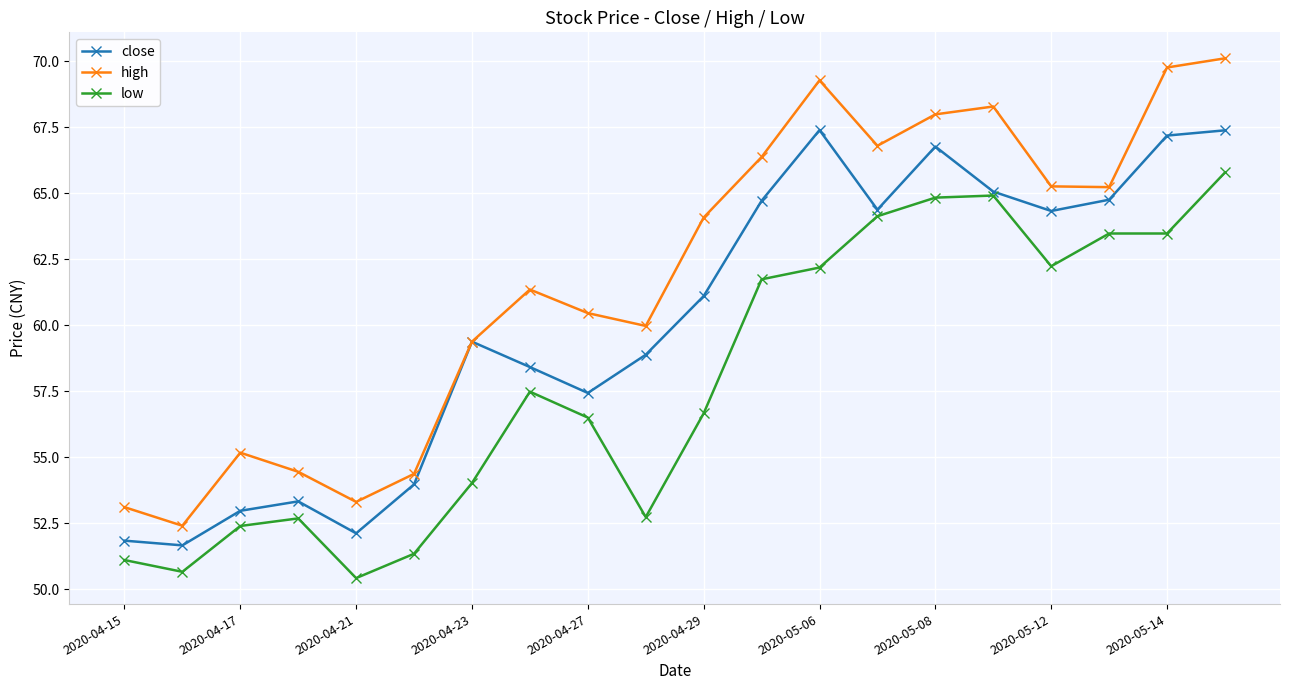

Which series has the largest range (max minus min)?

high